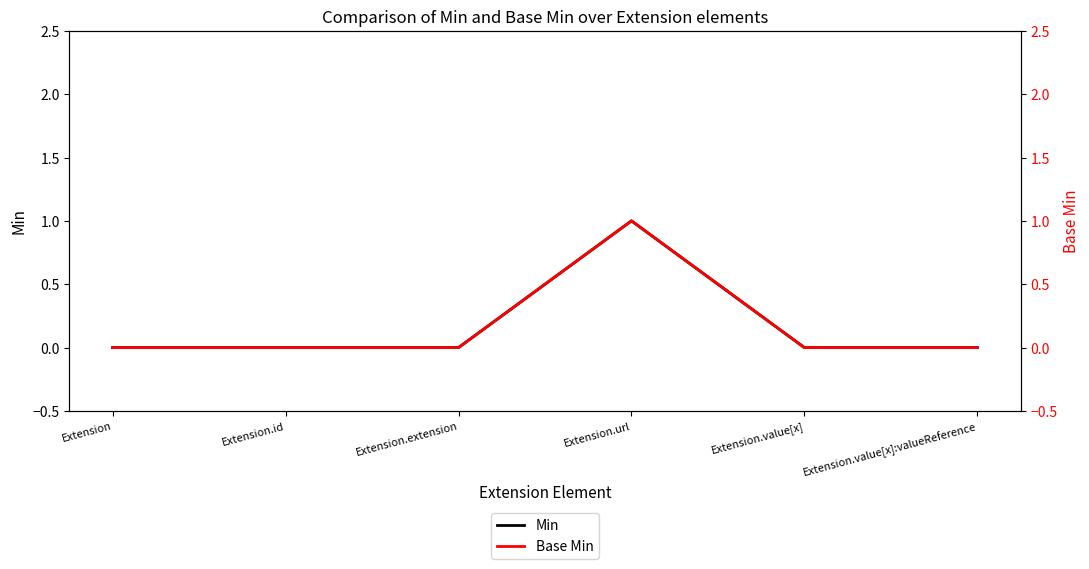

What is the value of the Min point at the 4th from the left?

1